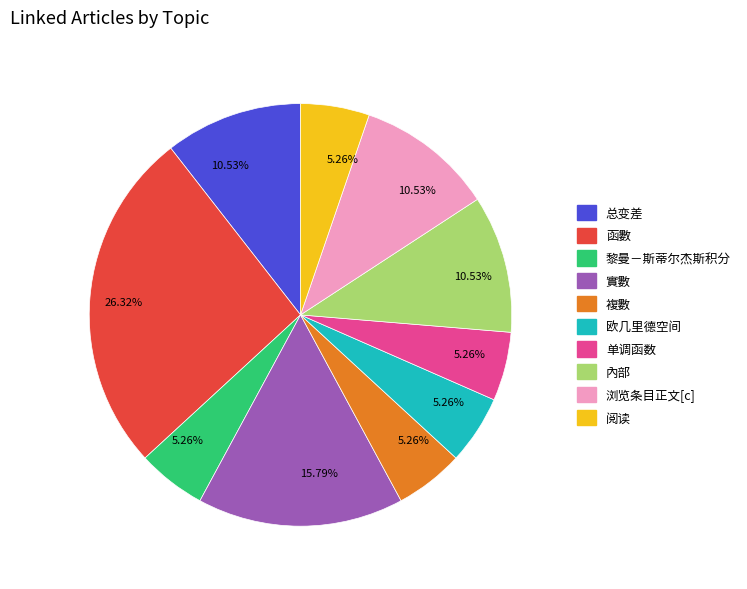

Does any single category account for the majority?

No